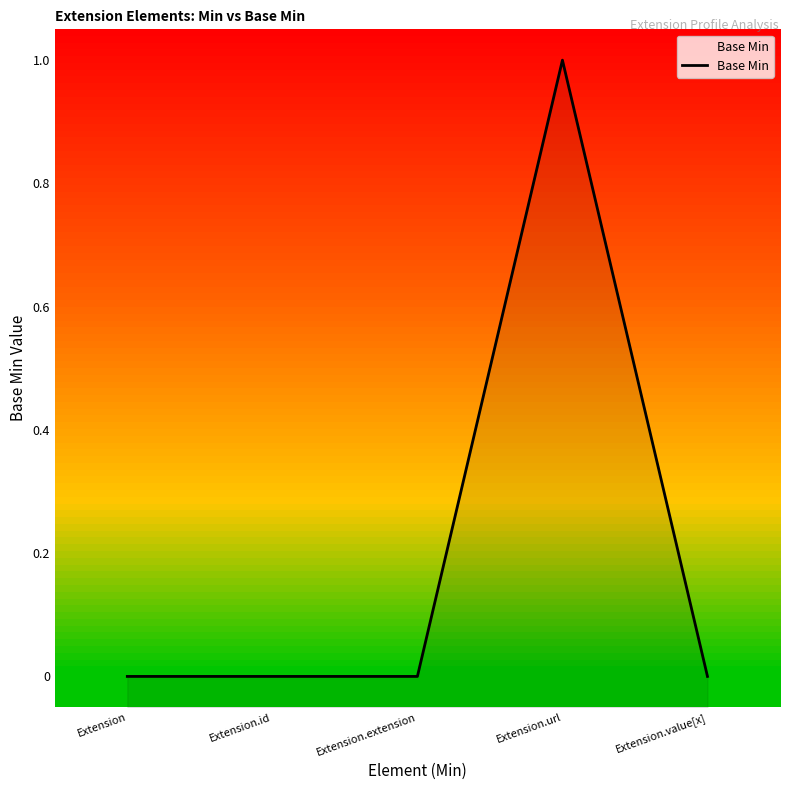

Rank the categories by value from highest to lowest.

Extension.url, Extension, Extension.id, Extension.extension, Extension.value[x]